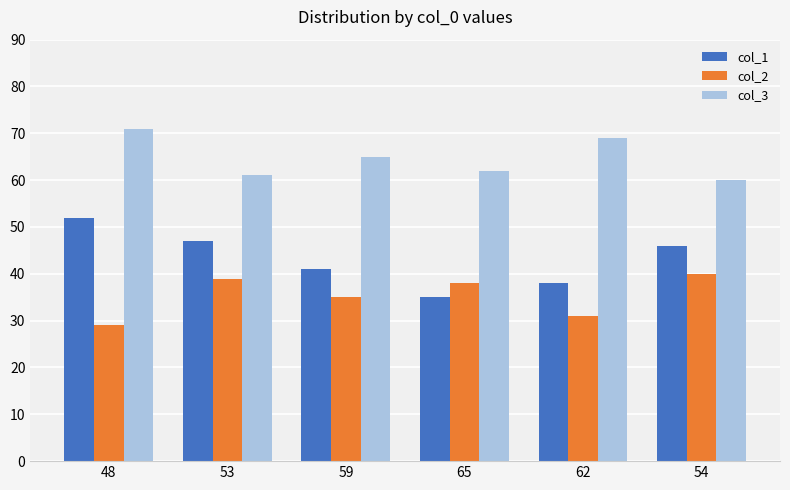

How many distinct data groups are displayed?

3